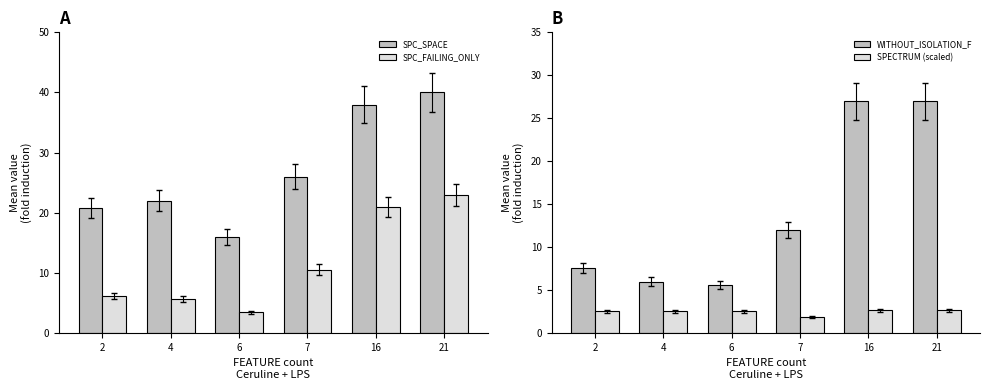

Rank the categories by SPC_FAILING_ONLY value from lowest to highest.

6, 4, 2, 7, 16, 21